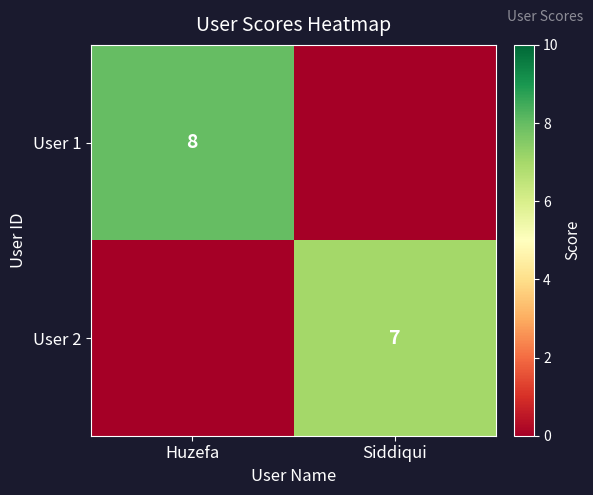

True or false: User 2 has a value of 7 at Siddiqui.

True